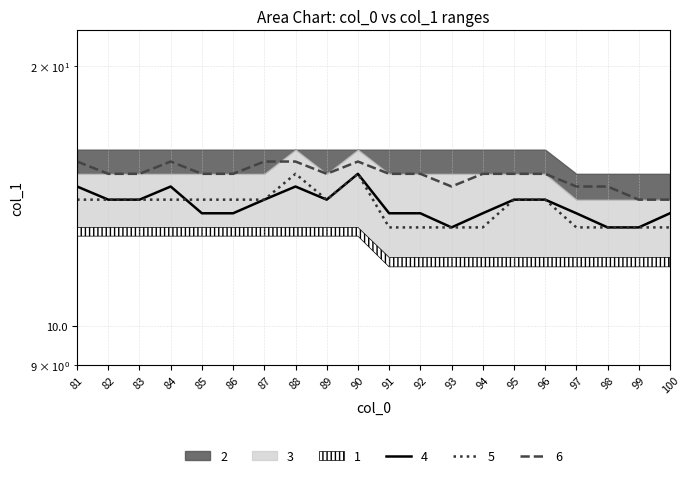

True or false: line1 has more than 0 points higher than both neighbors.

True